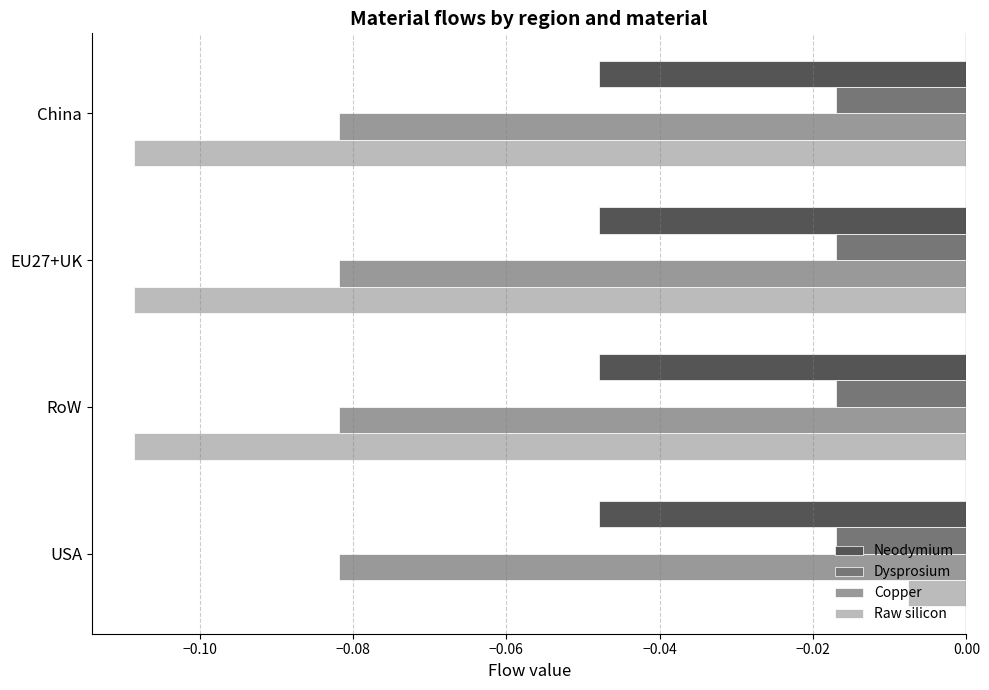

Which series has the widest spread of values?

Raw silicon